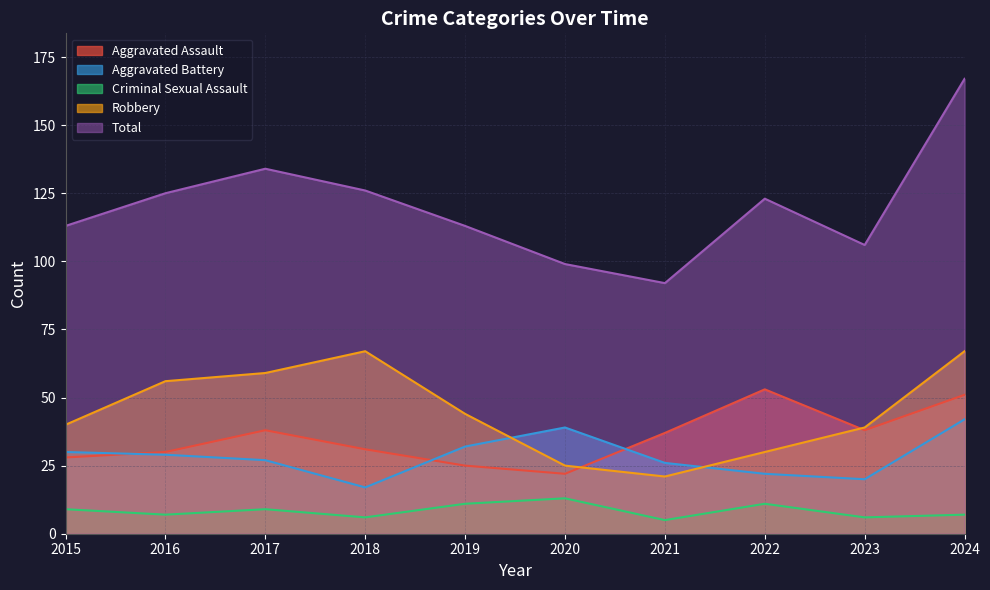

At which category is the sum across all series the highest?

2024